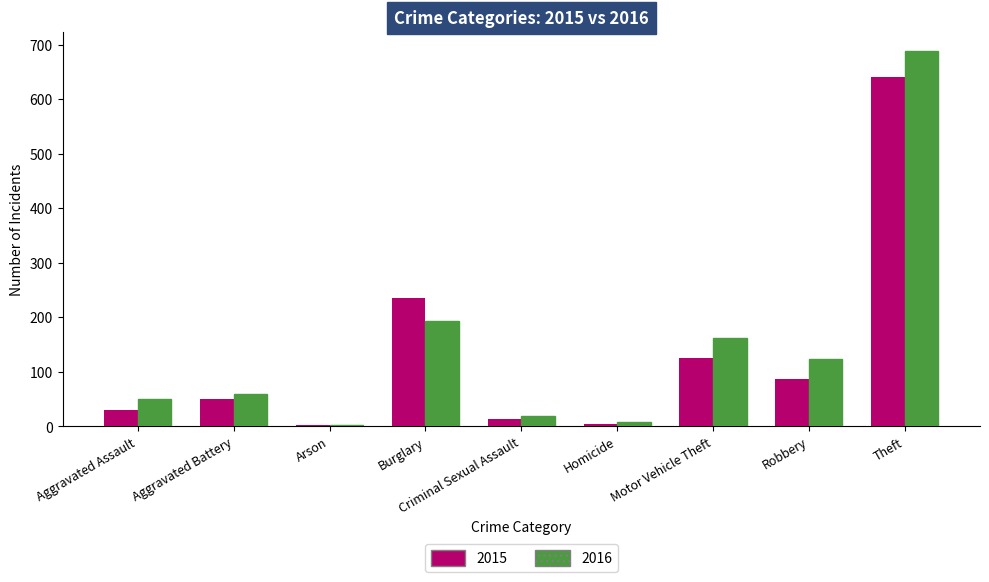

What are all the series names shown in the legend?

2015, 2016